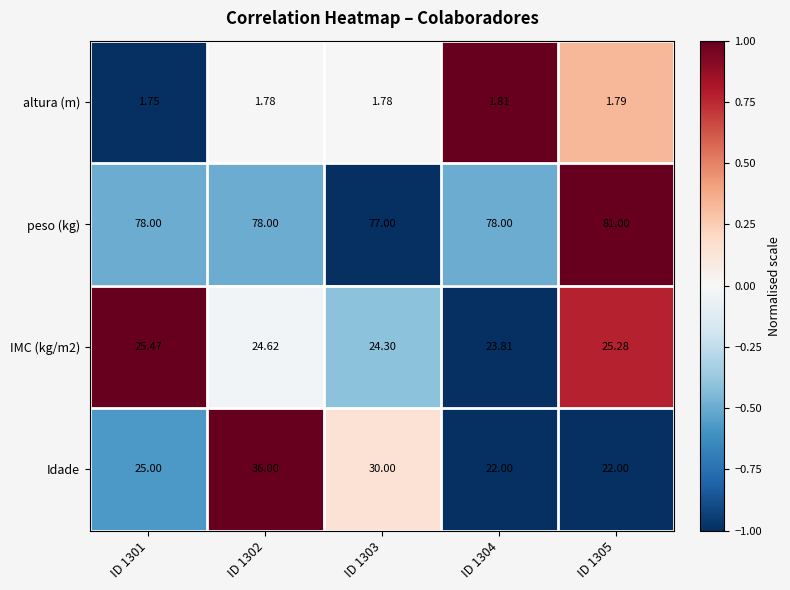

Which series has the largest total across all categories?

peso (kg)